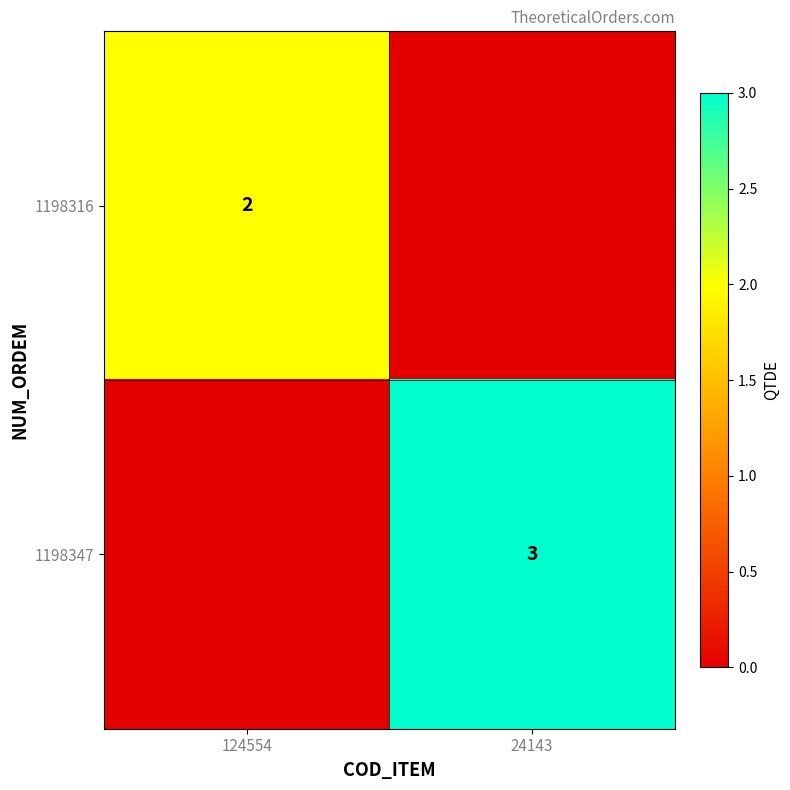

The value of 1198347 at 24143 is 3. True or false?

True